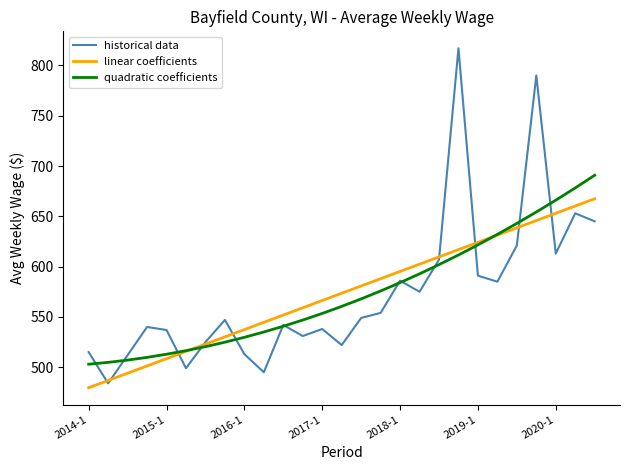

Rank the series by their maximum value, from lowest to highest.

linear coefficients, quadratic coefficients, historical data